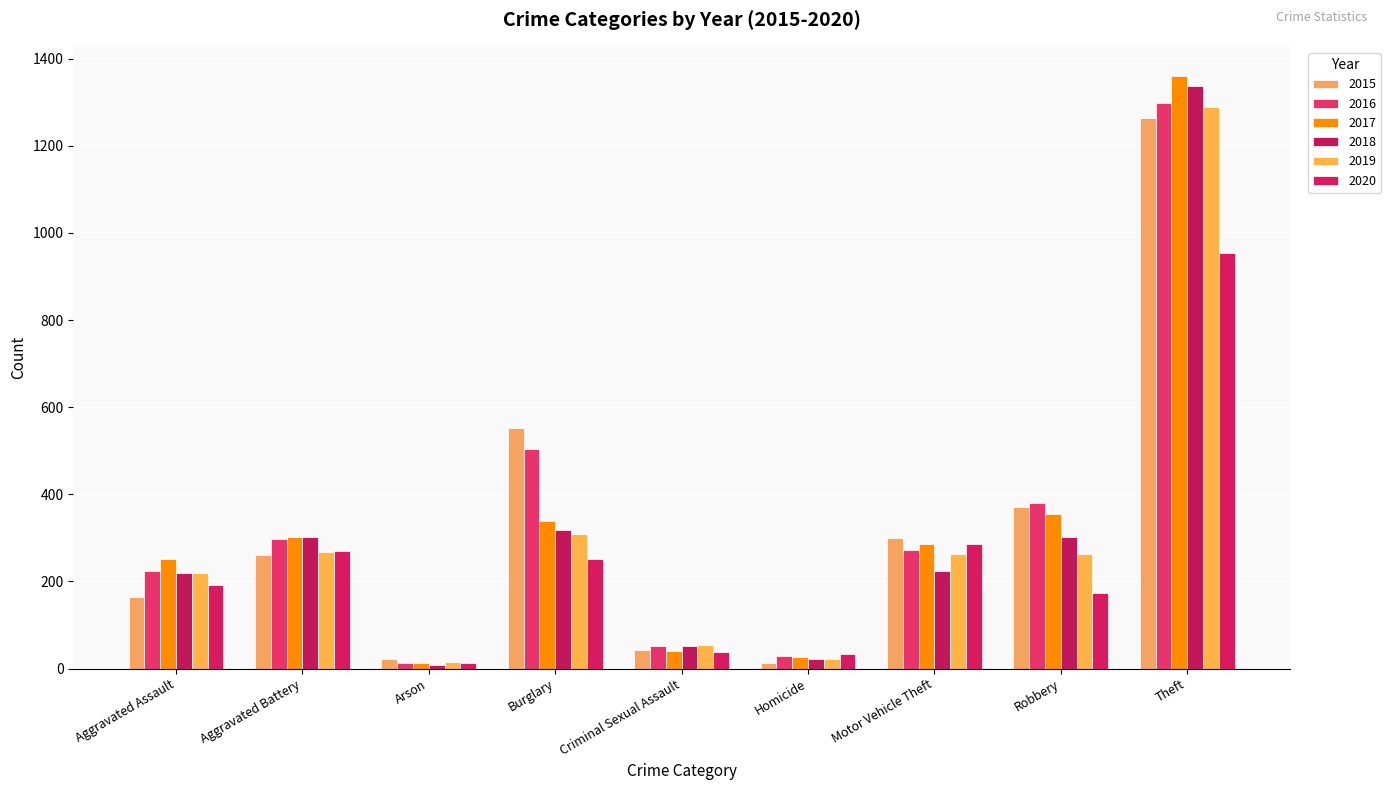

At which label is 2019 closest to 652?

Burglary